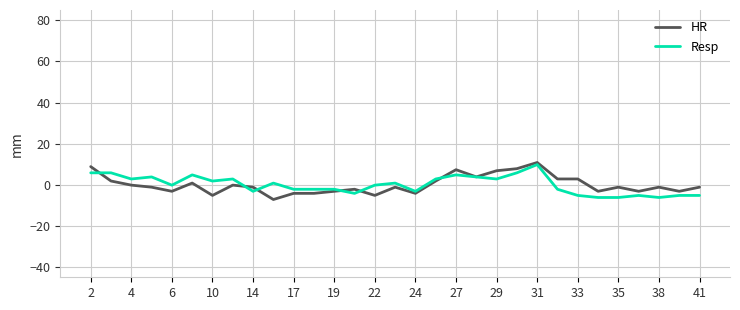

What is the greatest value displayed?

10.8